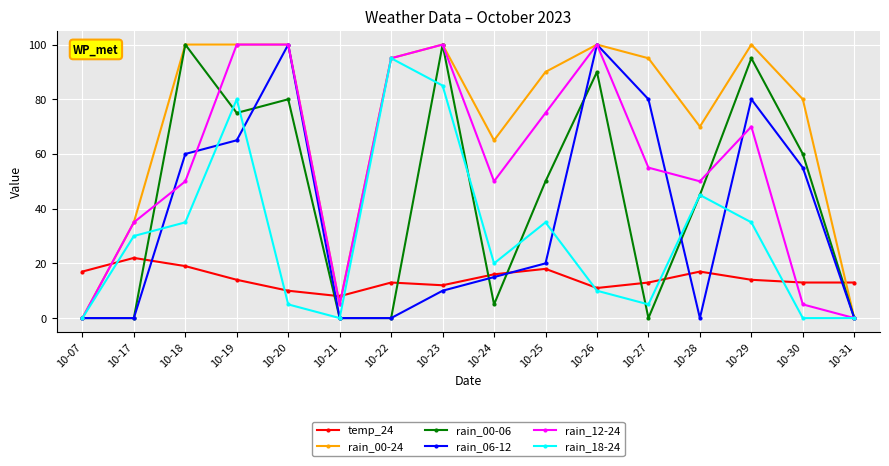

Does the chart have visible grid lines?

Yes